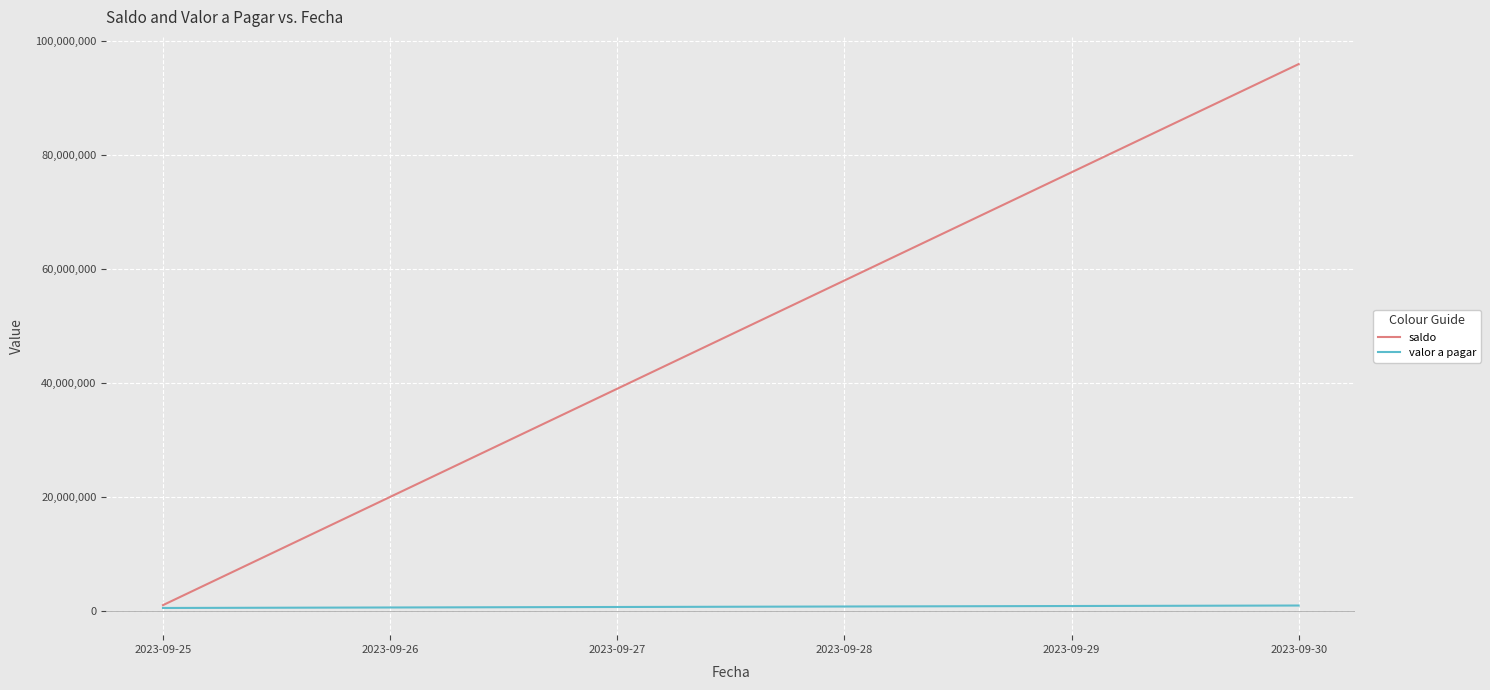

Which label corresponds to the largest value in the chart?

2023-09-30